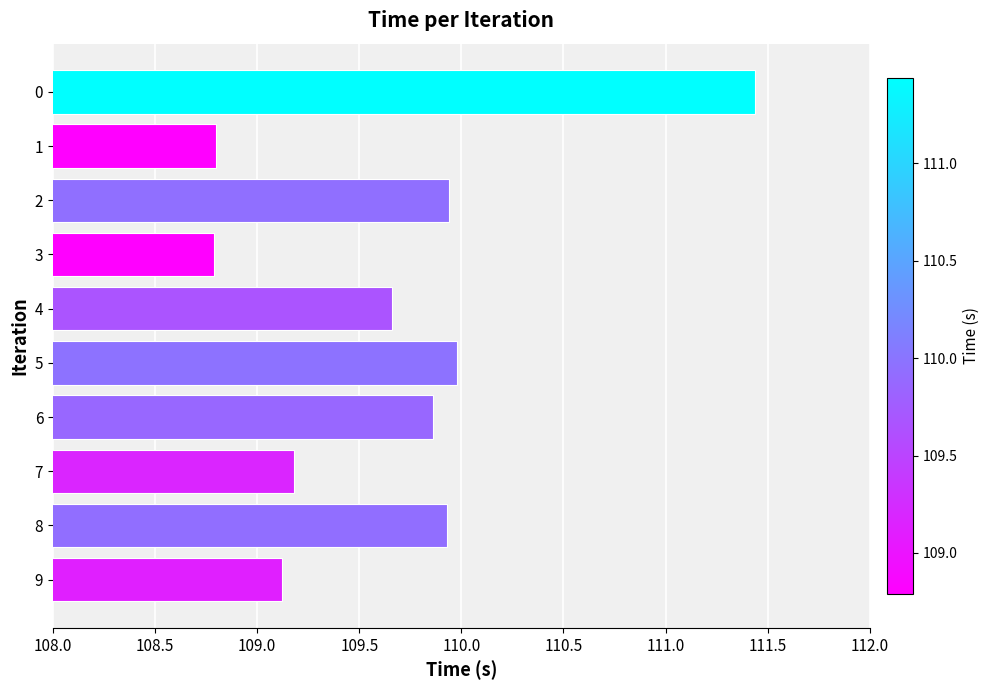

Where is the data nearest to the value 110?

5